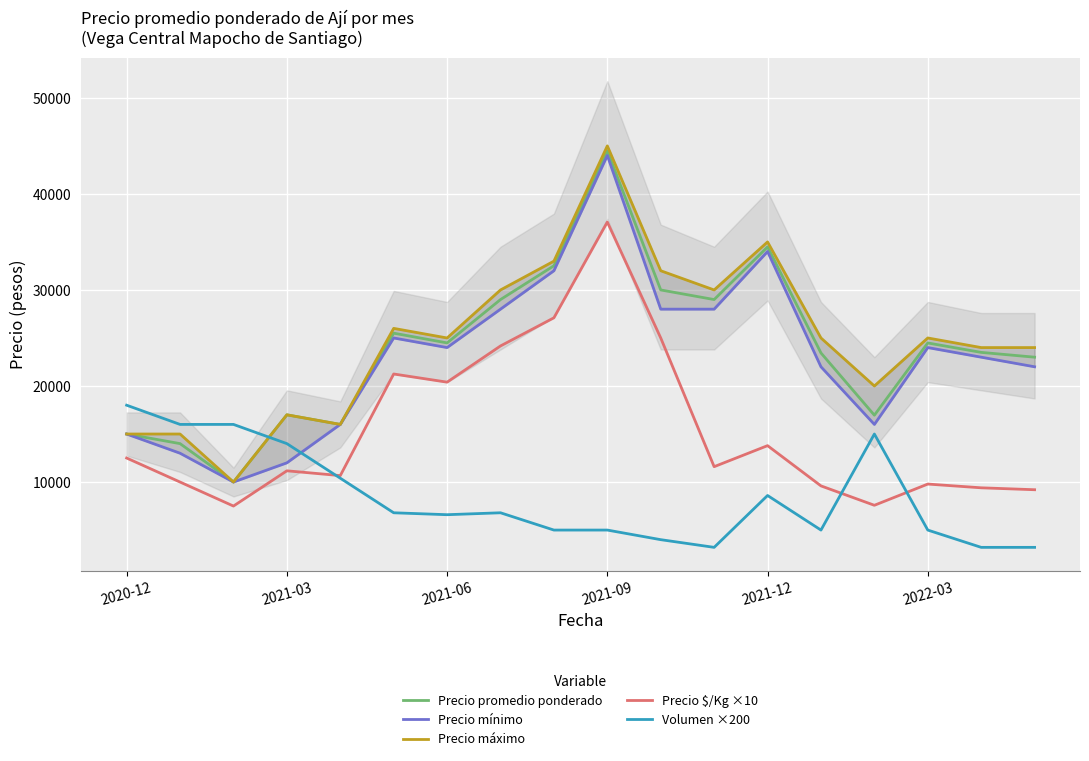

Does the chart display data point markers on the line(s)?

No